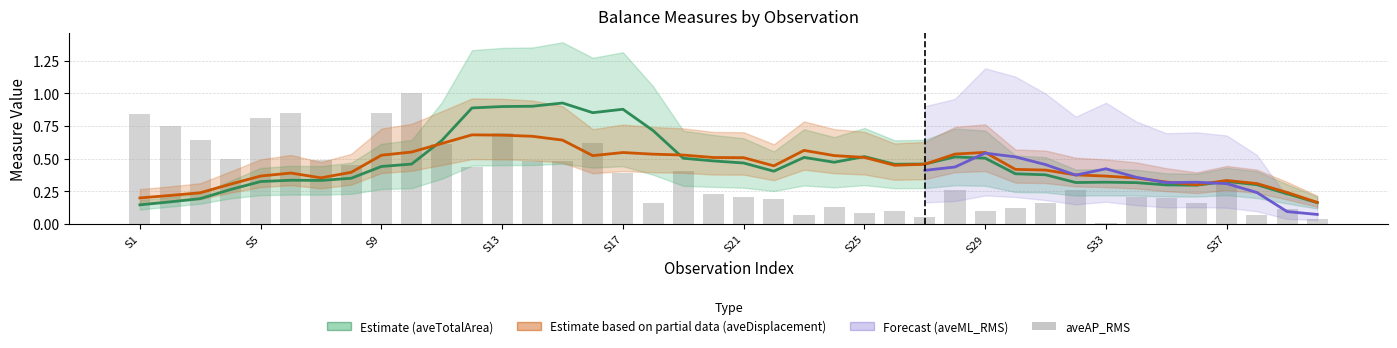

What is the value of the aveML_RMS bar at the 35th from the left?

0.3